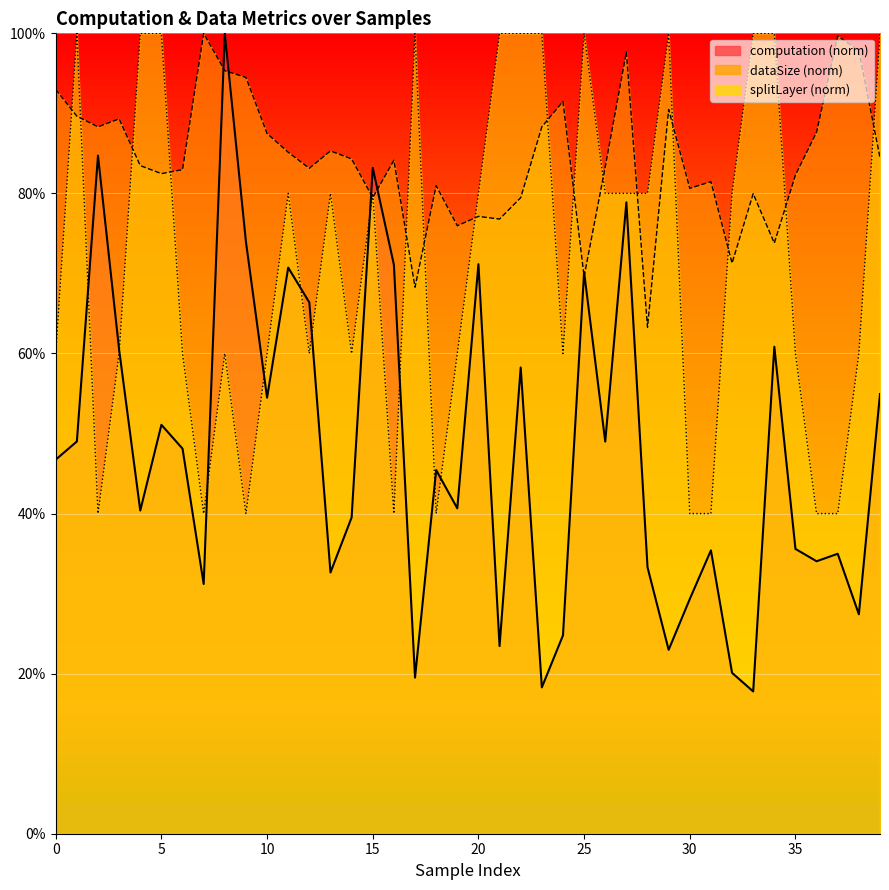

Reading left to right, extract all data points from this chart.

computation: 0=0.5	1=0.5	2=0.8	3=0.6	4=0.4	5=0.5	6=0.5	7=0.3	8=1.0	9=0.7	10=0.5	11=0.7	12=0.7	13=0.3	14=0.4	15=0.8	16=0.7	17=0.2	18=0.5	19=0.4	20=0.7	21=0.2	22=0.6	23=0.2	24=0.2	25=0.7	26=0.5	27=0.8	28=0.3	29=0.2	30=0.3	31=0.4	32=0.2	33=0.2	34=0.6	35=0.4	36=0.3	37=0.3	38=0.3	39=0.5
dataSize: 0=0.9	1=0.9	2=0.9	3=0.9	4=0.8	5=0.8	6=0.8	7=1.0	8=1.0	9=0.9	10=0.9	11=0.9	12=0.8	13=0.9	14=0.8	15=0.8	16=0.8	17=0.7	18=0.8	19=0.8	20=0.8	21=0.8	22=0.8	23=0.9	24=0.9	25=0.7	26=0.8	27=1.0	28=0.6	29=0.9	30=0.8	31=0.8	32=0.7	33=0.8	34=0.7	35=0.8	36=0.9	37=1.0	38=1.0	39=0.8
splitLayer: 0=0.6	1=1.0	2=0.4	3=0.6	4=1.0	5=1.0	6=0.6	7=0.4	8=0.6	9=0.4	10=0.6	11=0.8	12=0.6	13=0.8	14=0.6	15=0.8	16=0.4	17=1.0	18=0.4	19=0.6	20=0.8	21=1.0	22=1.0	23=1.0	24=0.6	25=1.0	26=0.8	27=0.8	28=0.8	29=1.0	30=0.4	31=0.4	32=0.8	33=1.0	34=1.0	35=0.6	36=0.4	37=0.4	38=0.6	39=1.0